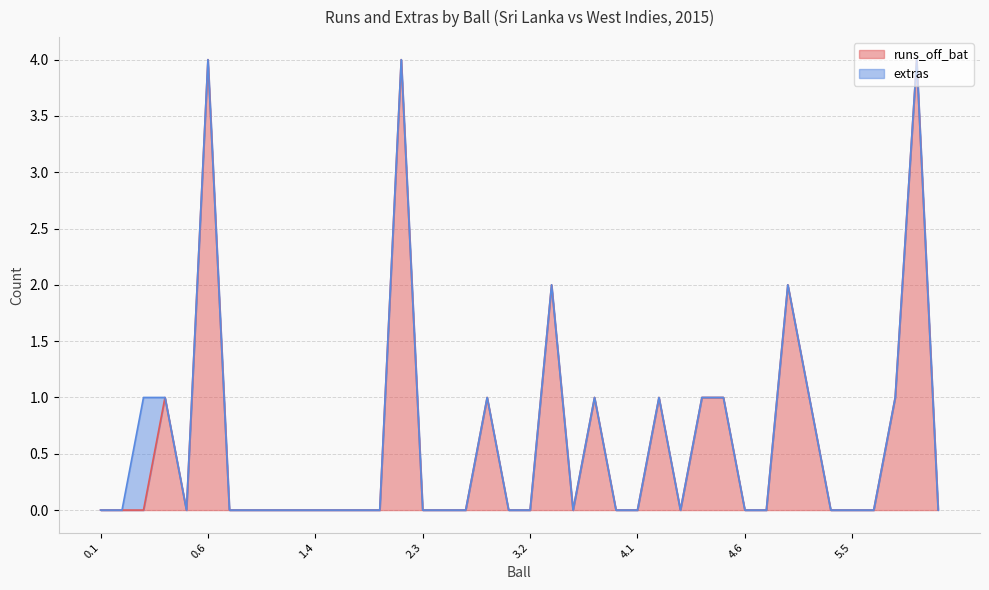

How many positive values are there?

13